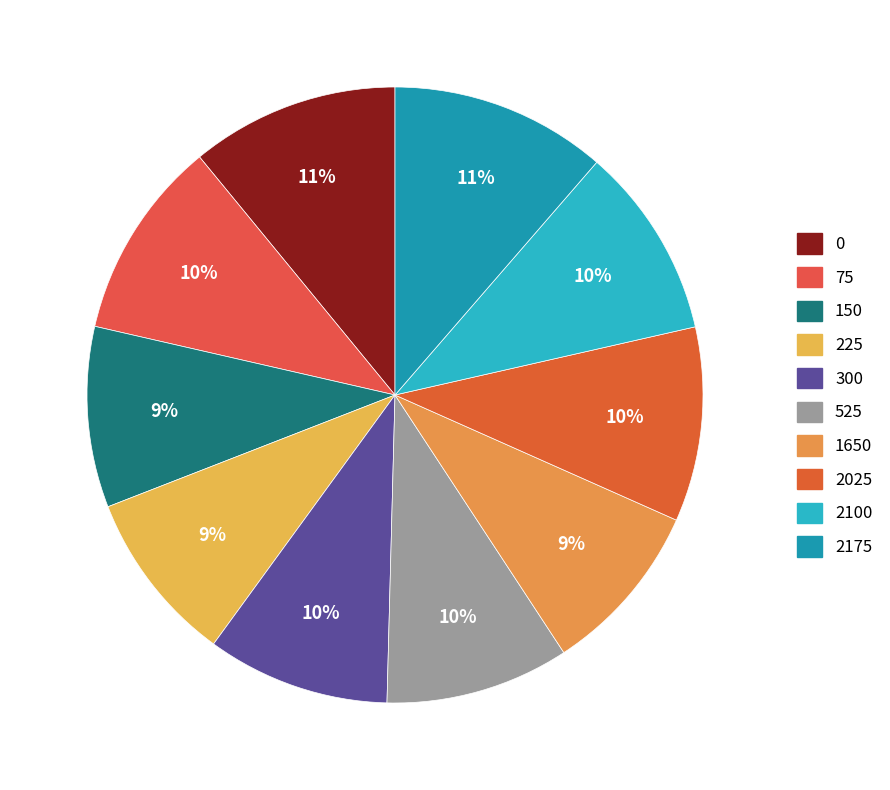

Count the number of slices in the pie.

10